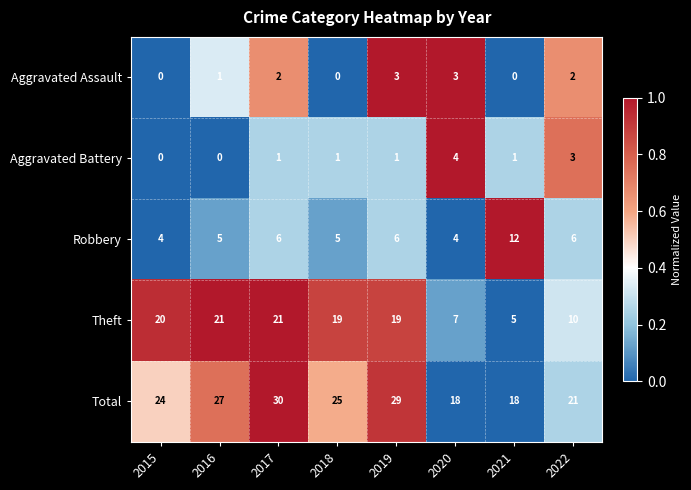

True or false: Total has a value of 30 at 2017.

True